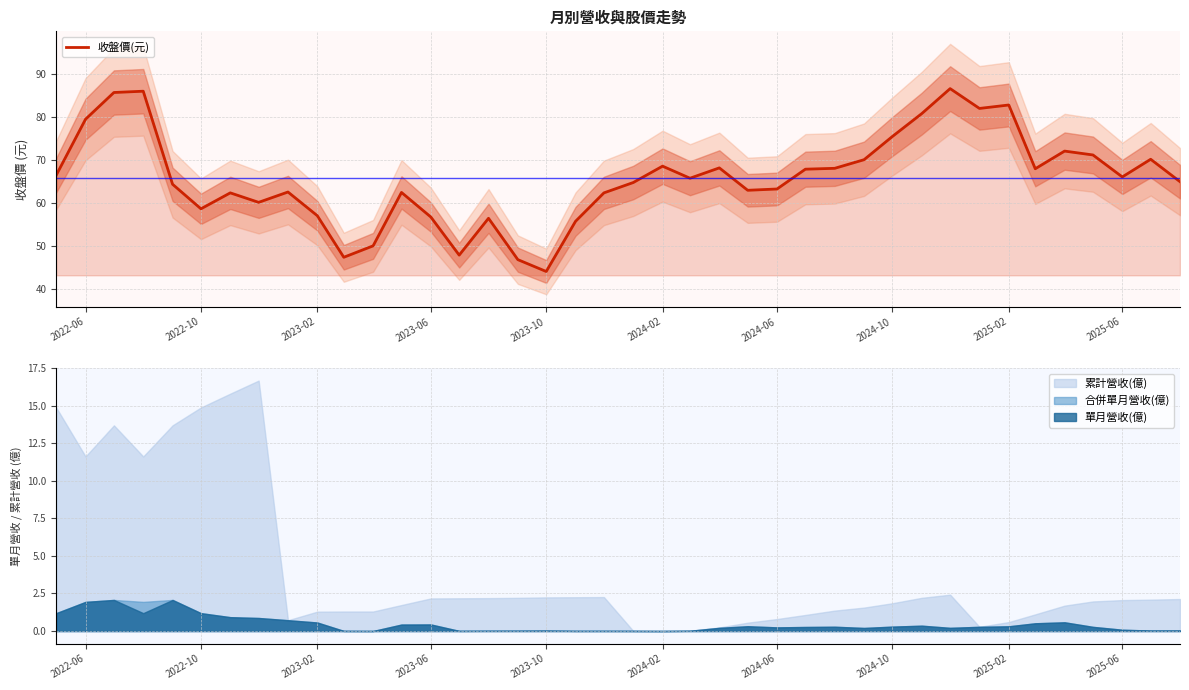

The value of 收盤價(元) at 2023-10 is 69.7. True or false?

False